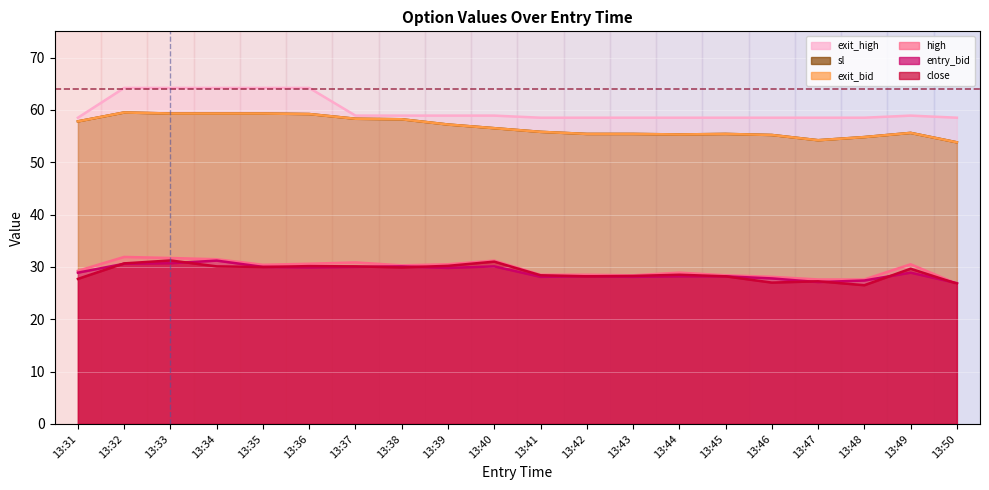

Is the value of sl at 13:40 greater than the value of exit_high at 13:46?

No